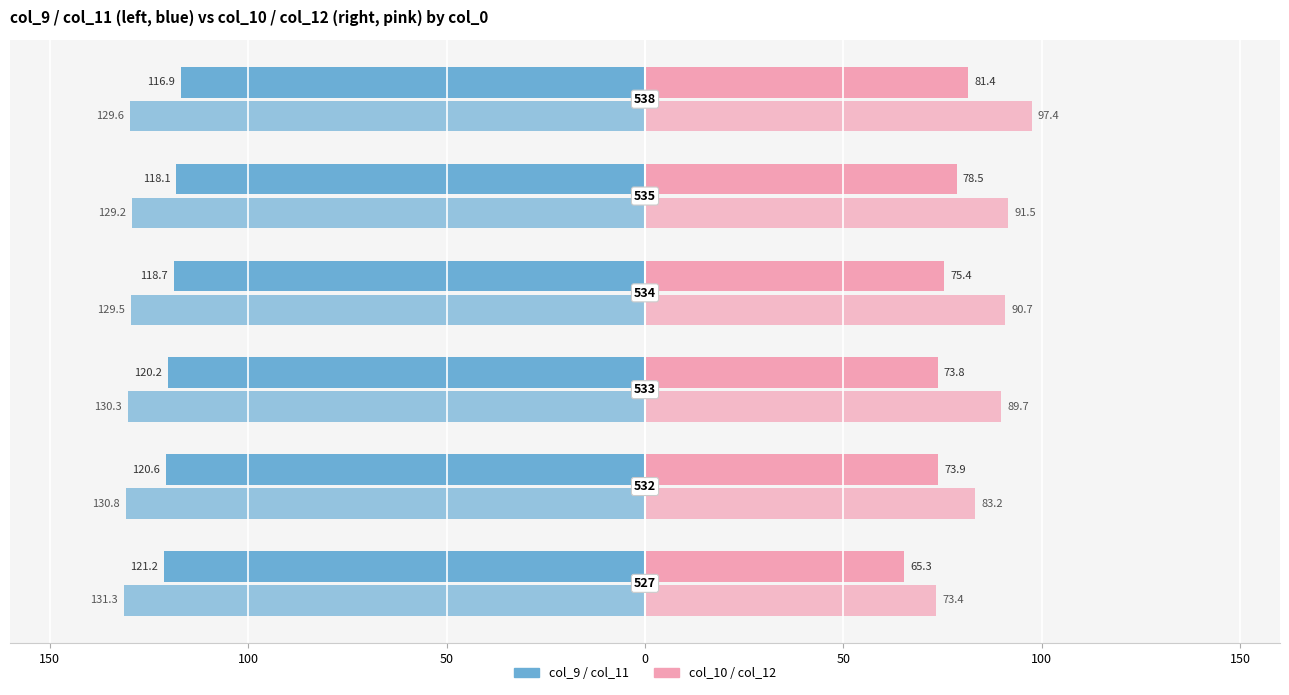

Is it true that col_9 equals -118.1 at 0?

True